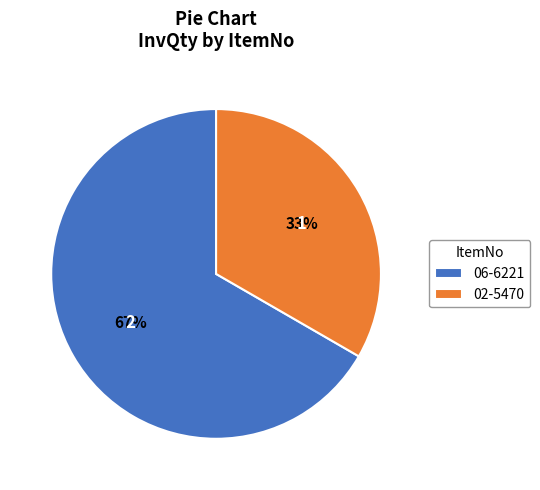

How many segments does this pie chart have?

2